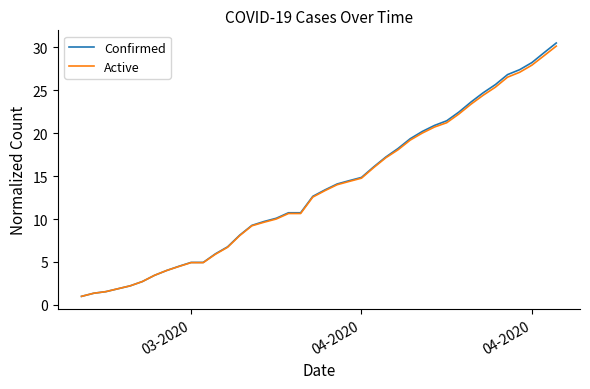

What is the greatest value displayed?

30.5